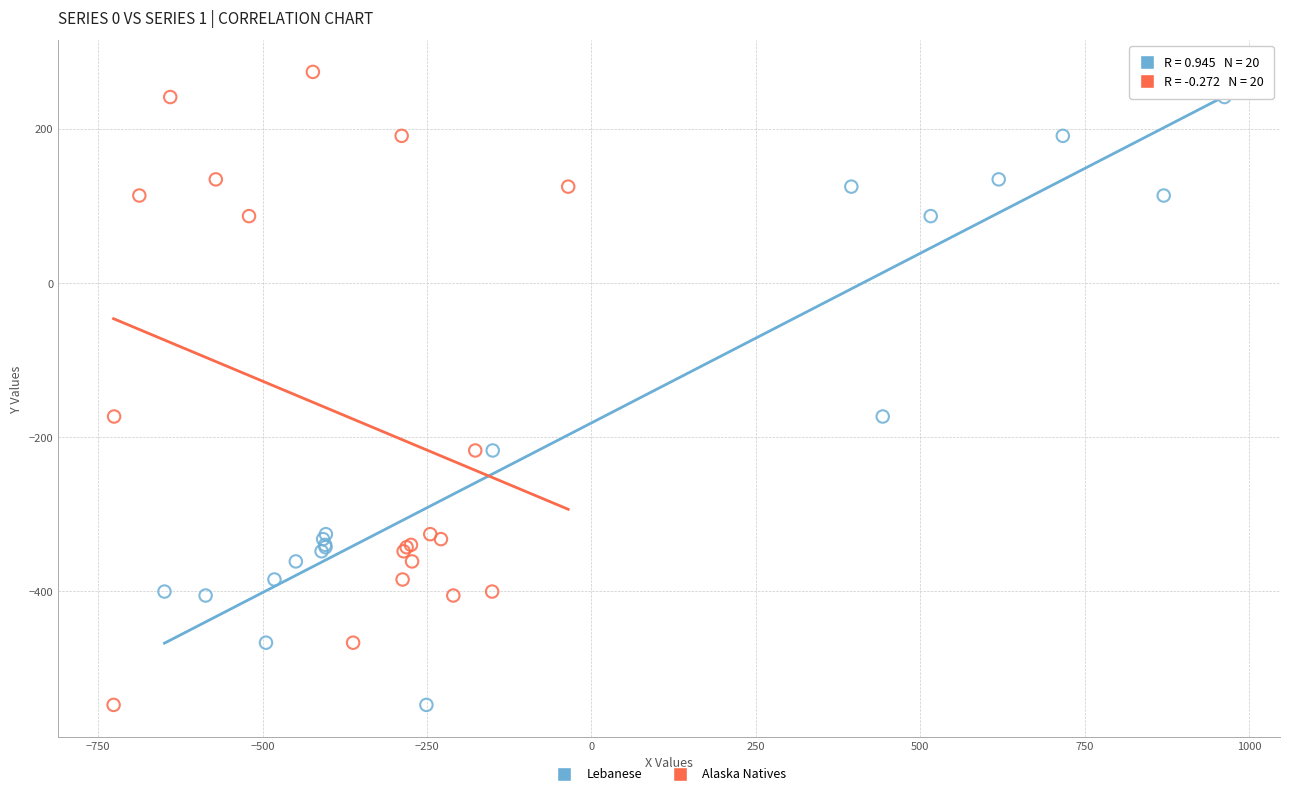

What are all the series names shown in the legend?

Lebanese, Alaska Natives